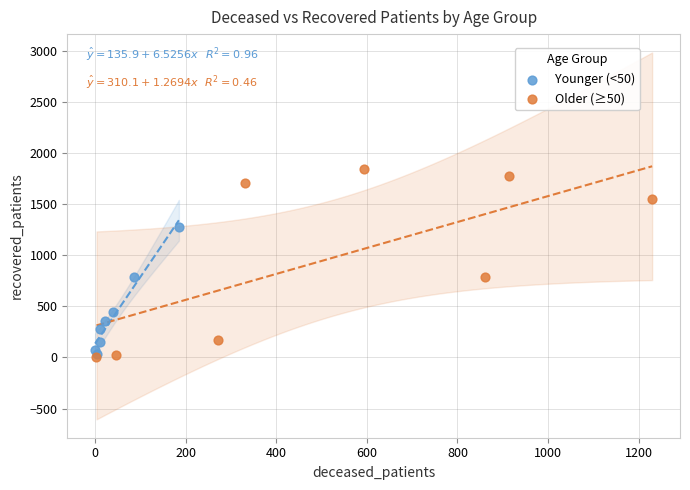

Which series has the largest Y range (max minus min)?

Older (≥50)